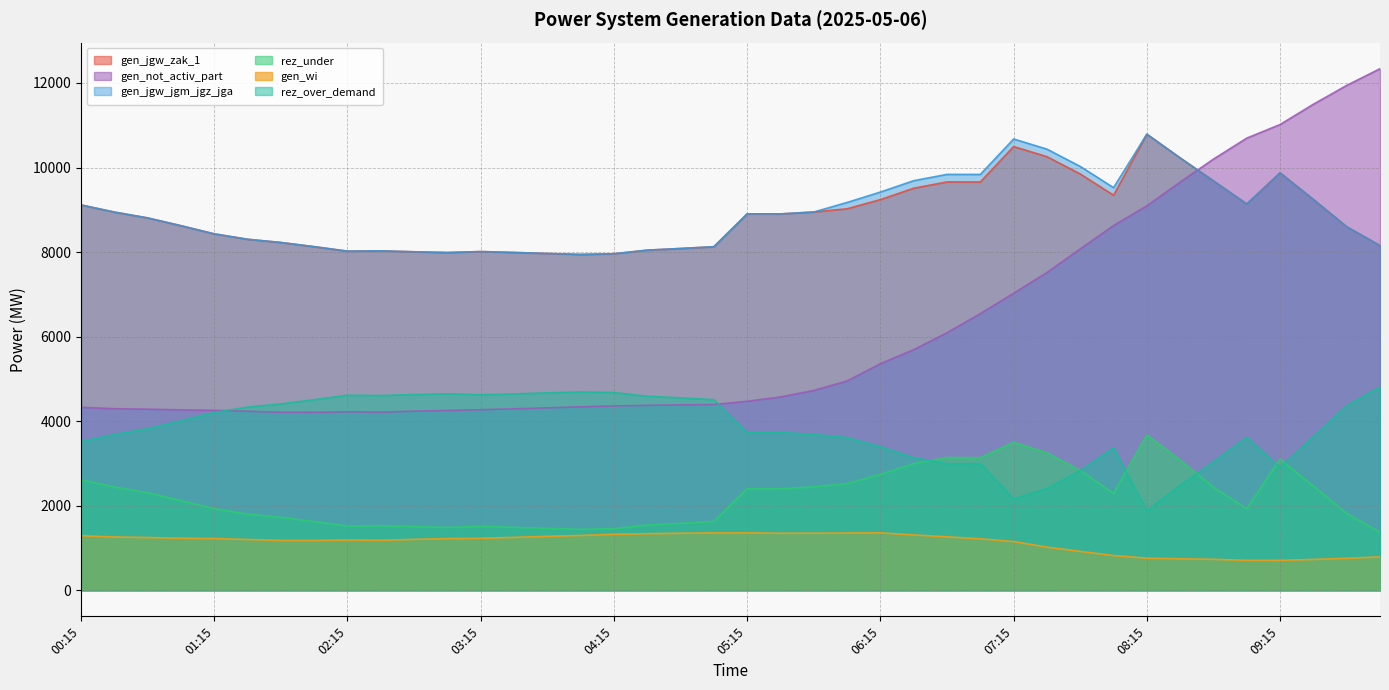

What are all the series names shown in the legend?

gen_jgw_zak_1, gen_not_activ_part, gen_jgw_jgm_jgz_jga, rez_under, gen_wi, rez_over_demand